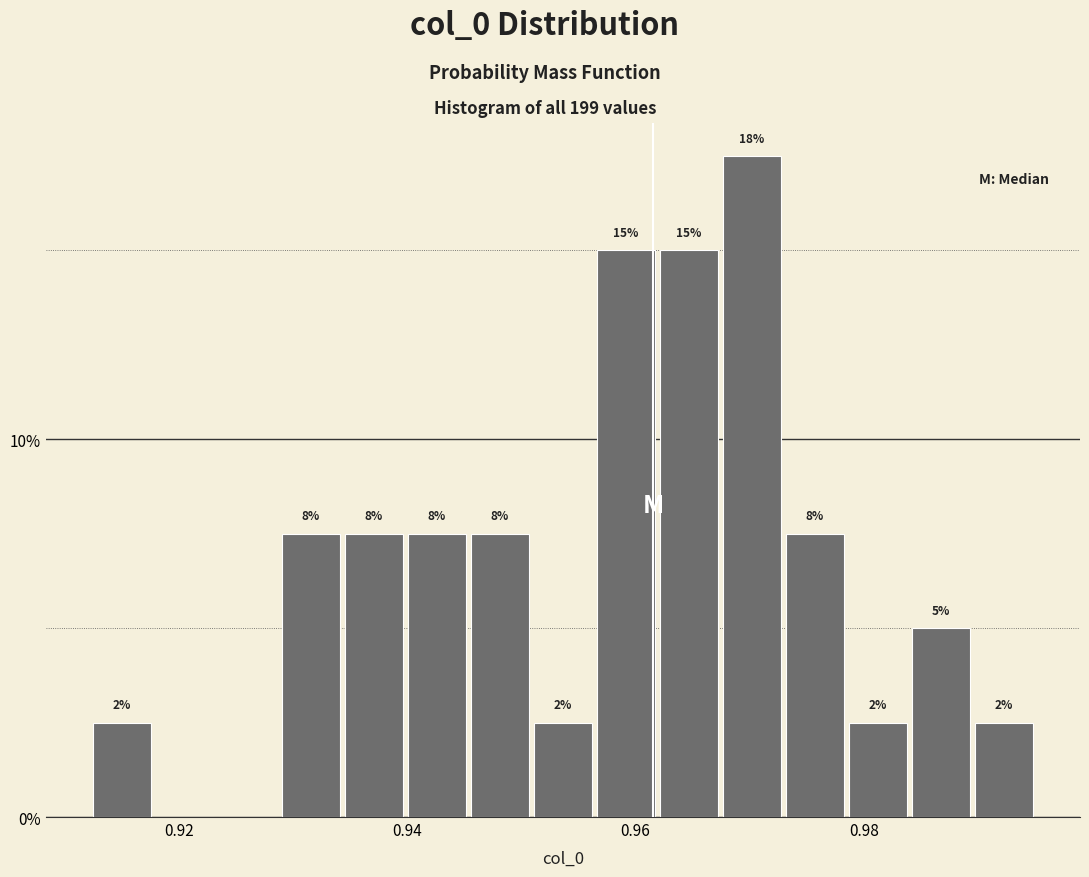

Read against the x-axis, roughly where is the centre of the tallest bar?

0.970